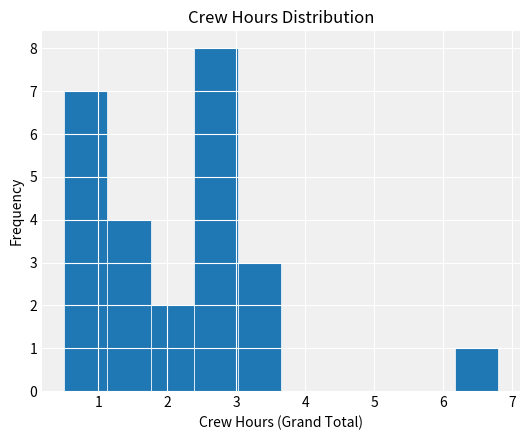

Reading left to right, list every bar in this chart as the range it spans on the x-axis followed by its height. Neither the bar edges nor the heights are printed on the chart, so give them approximately, as read against the axes.

0.50 to 1.13: 7
1.13 to 1.76: 4
1.76 to 2.39: 2
2.39 to 3.02: 8
3.02 to 3.65: 3
3.65 to 4.28: 0
4.28 to 4.91: 0
4.91 to 5.54: 0
5.54 to 6.17: 0
6.17 to 6.80: 1